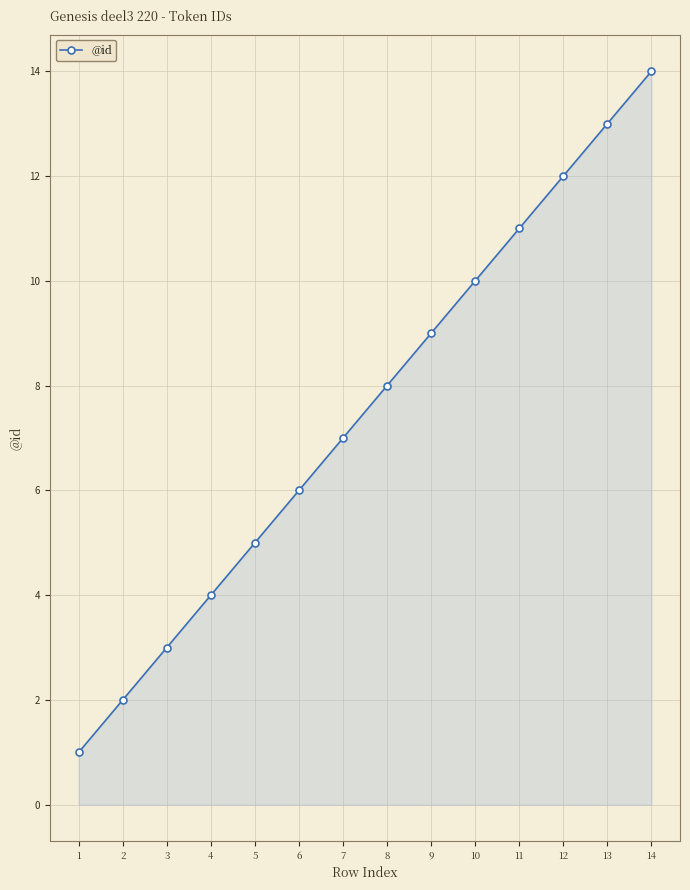

At which category does the chart reach its minimum across all series?

1